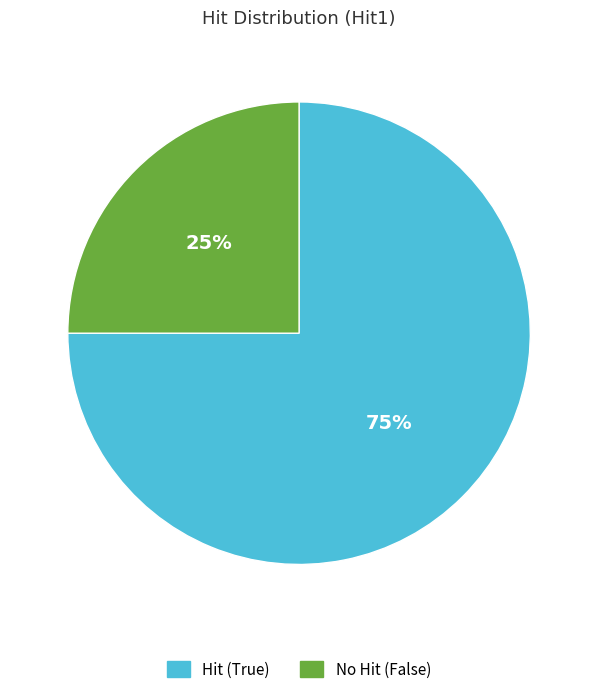

Does any single category account for the majority?

Yes